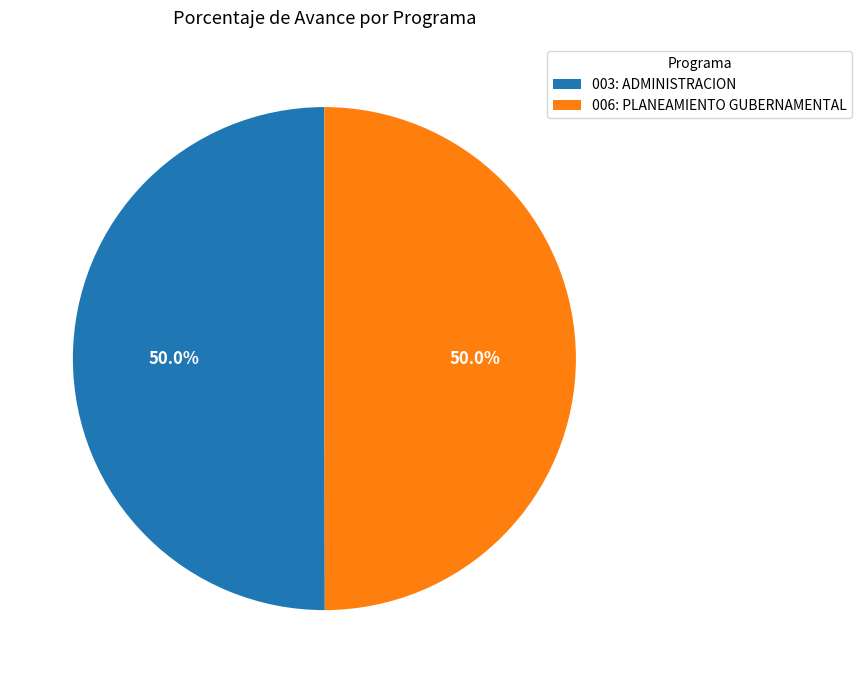

What is the ratio of the value at 003: ADMINISTRACION to the value at 006: PLANEAMIENTO GUBERNAMENTAL?

1.0